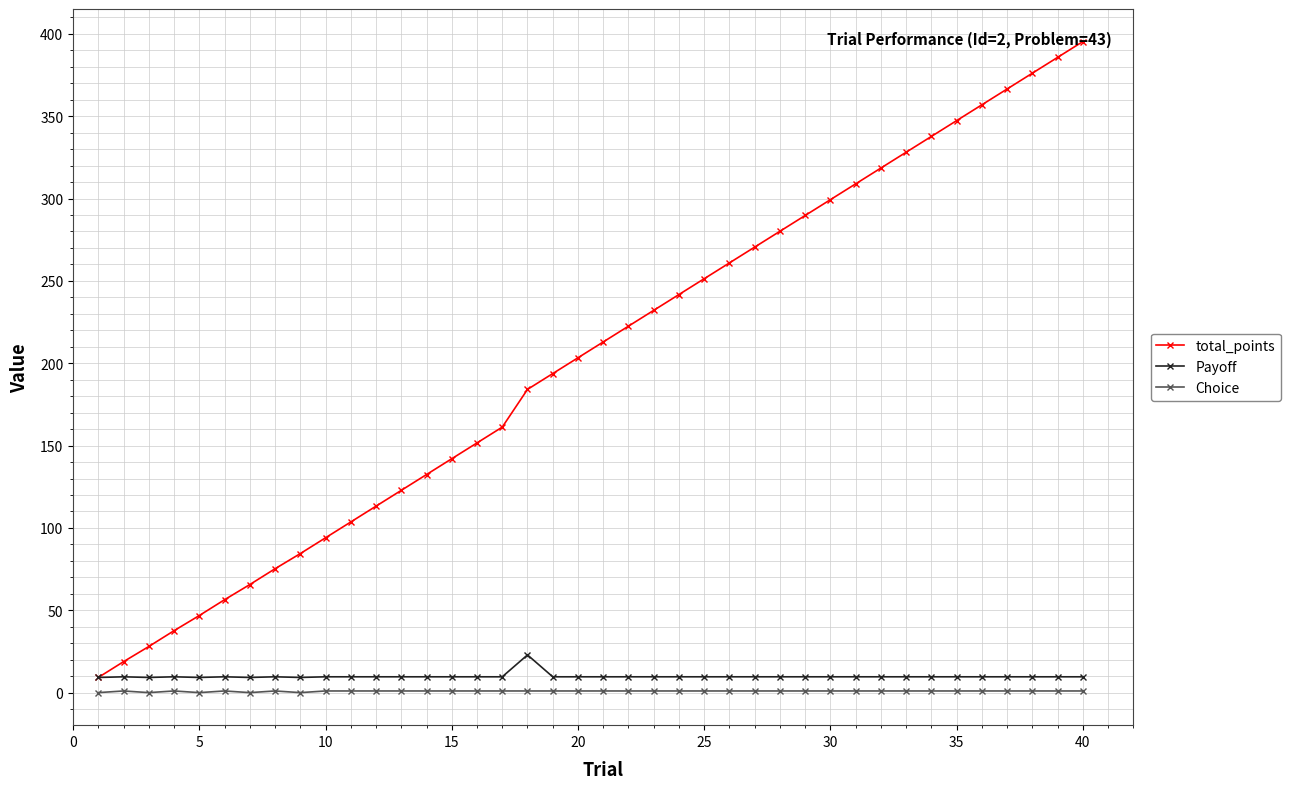

What is the value of the Payoff point at the 5th from the left?

9.2